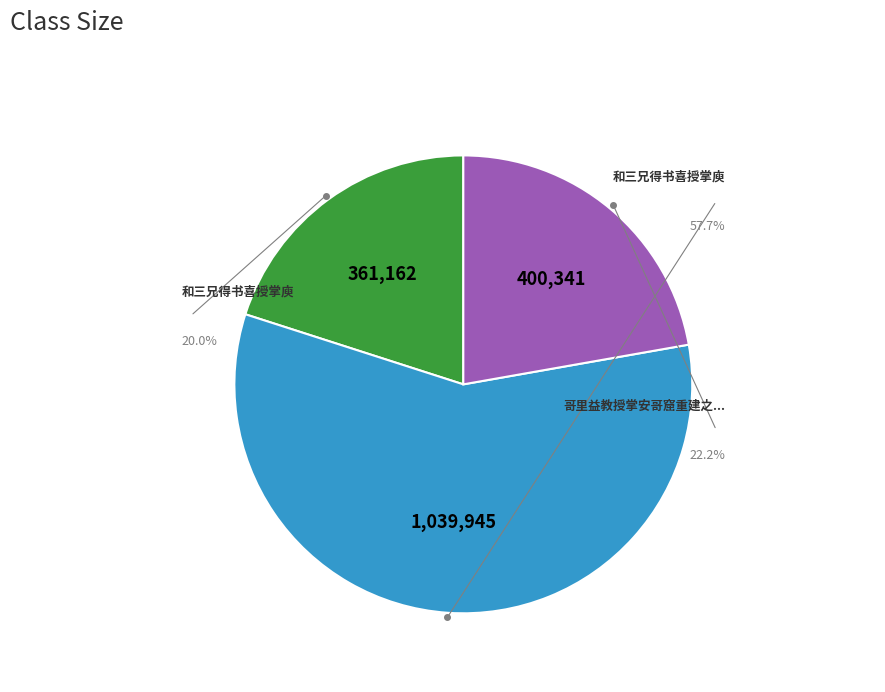

Which slice is the largest?

和三兄得书喜授掌庾